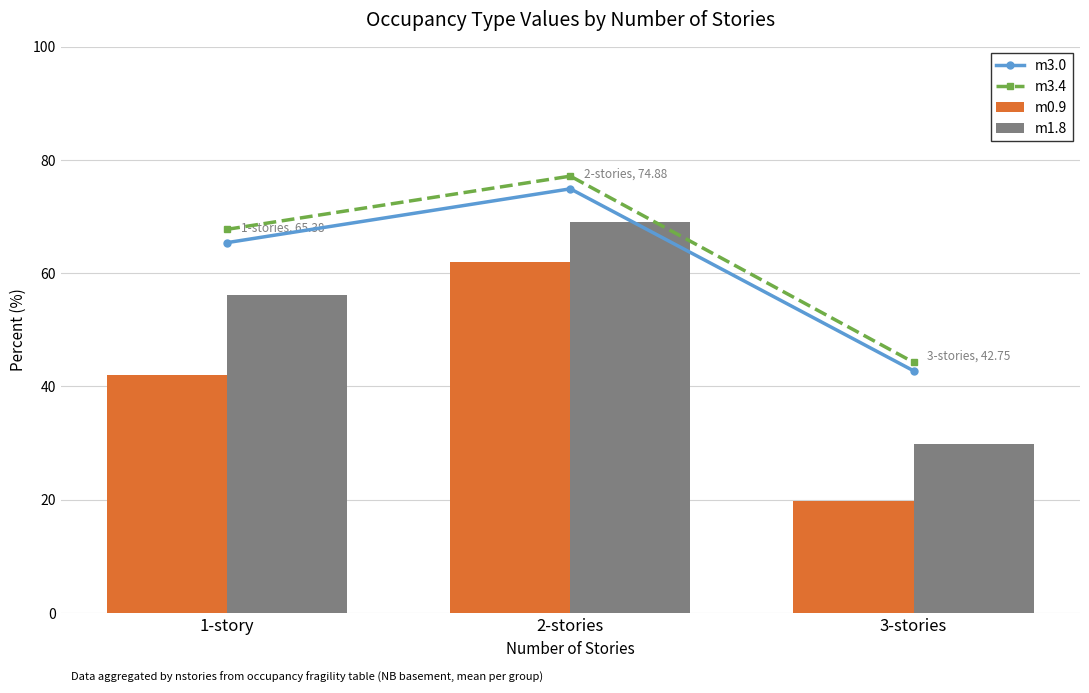

At 2-stories, list the series in order from smallest to largest.

m0.9, m1.8, m3.0, m3.4